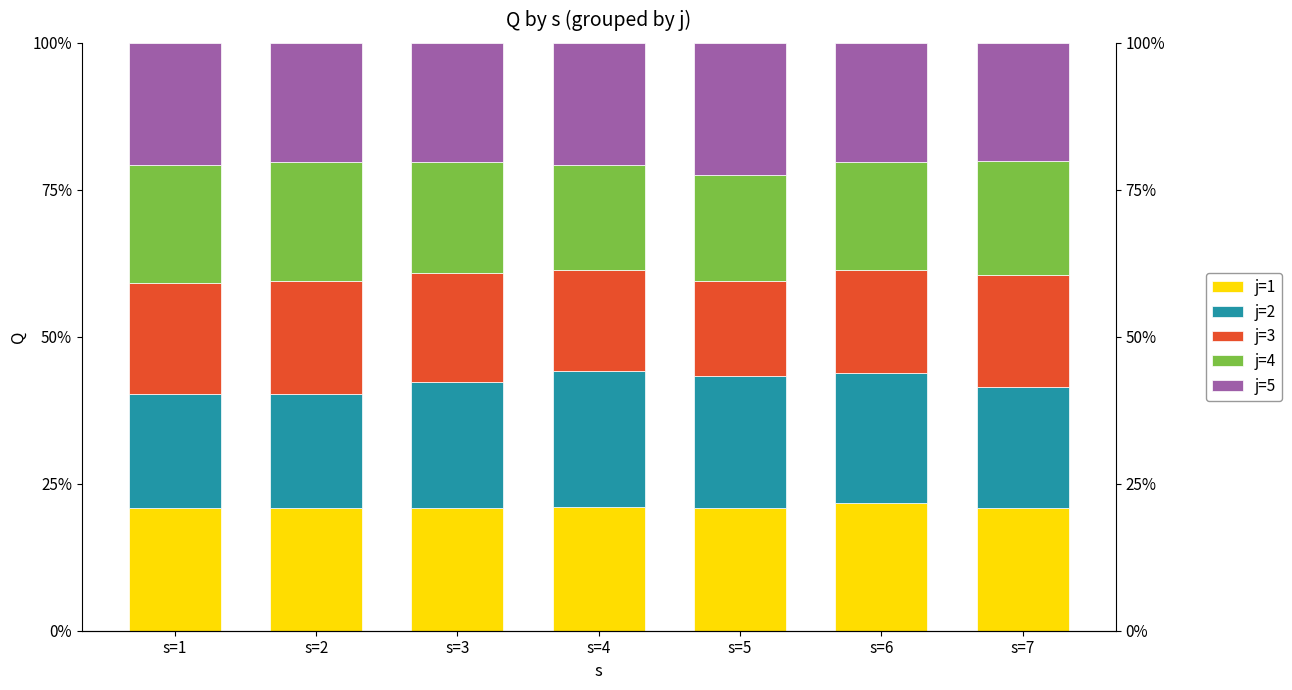

What is the difference between the j=4 values at s=2 and s=6?

2.0